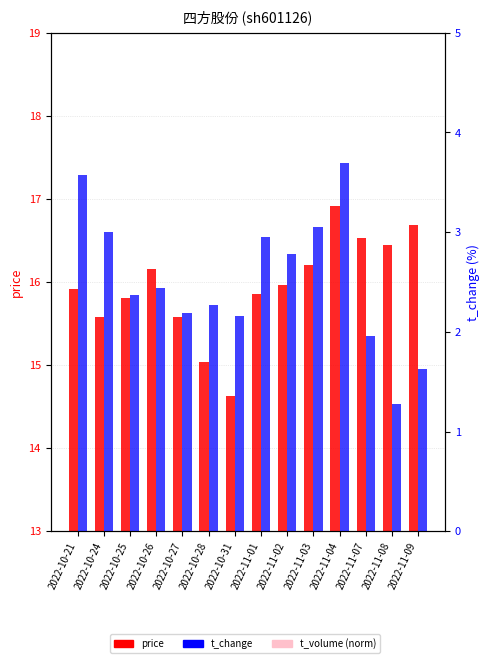

At how many categories does at least one series exceed 16?

6